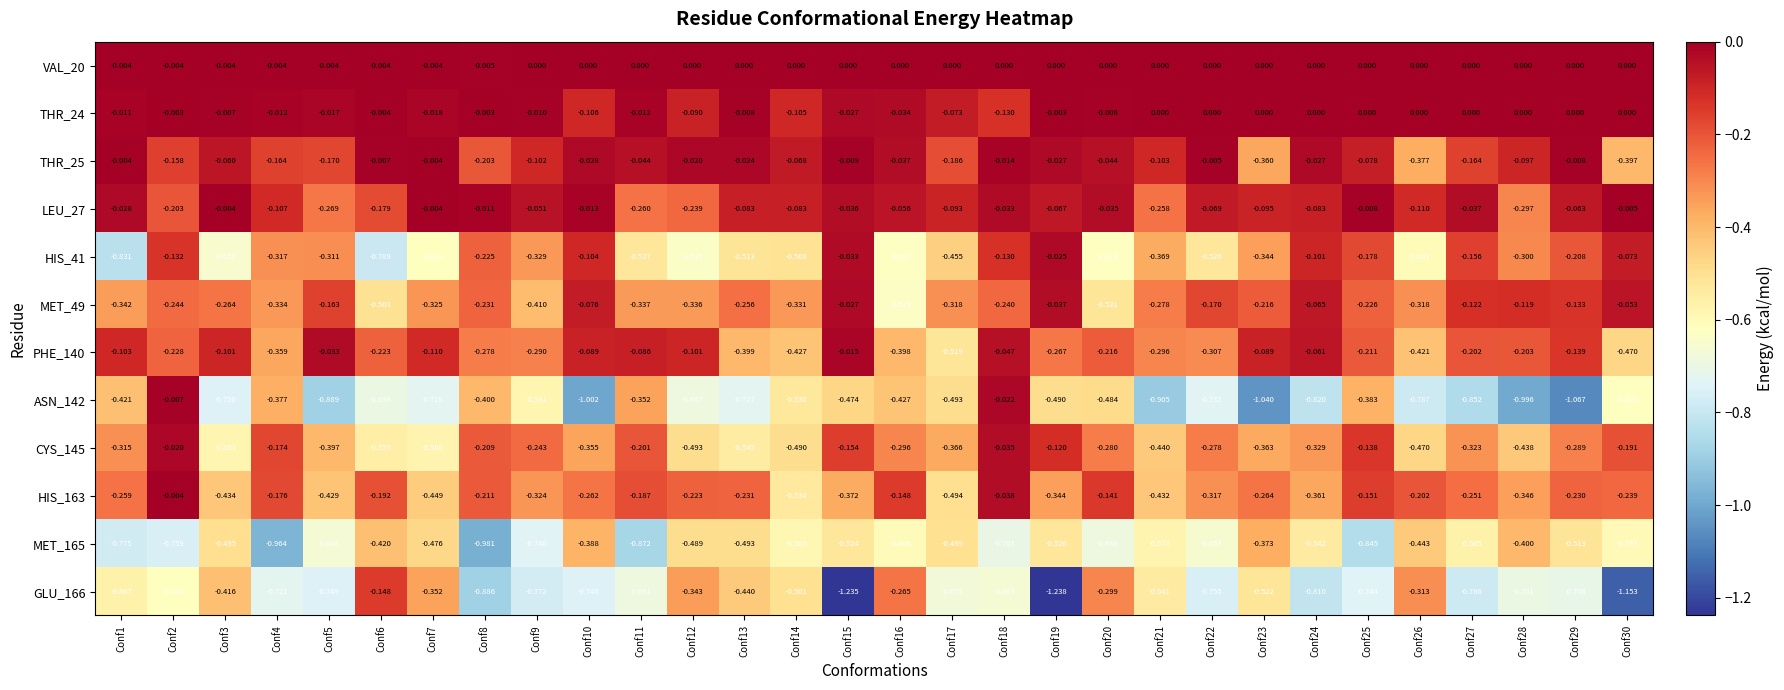

At Conf10, list the series in order from largest to smallest.

VAL_20, LEU_27, THR_25, MET_49, PHE_140, HIS_41, THR_24, HIS_163, CYS_145, MET_165, GLU_166, ASN_142